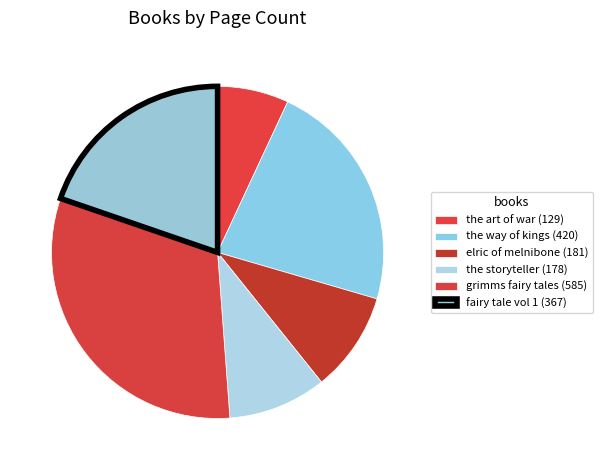

Count the number of slices in the pie.

6